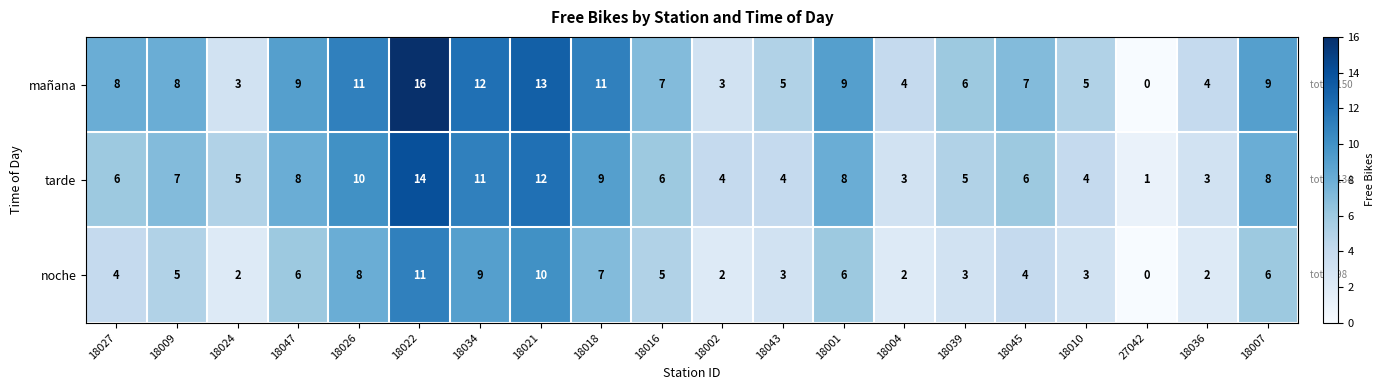

What is the approximate value of tarde at 18039, to the nearest 5?

5